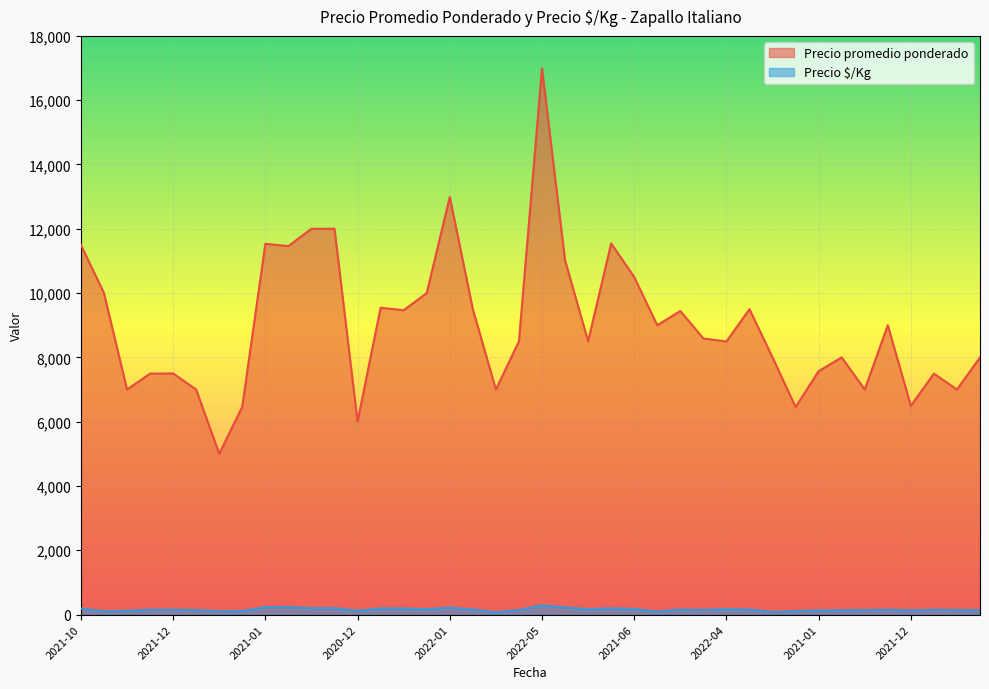

Which category has the lowest value across all series?

2021-11-11